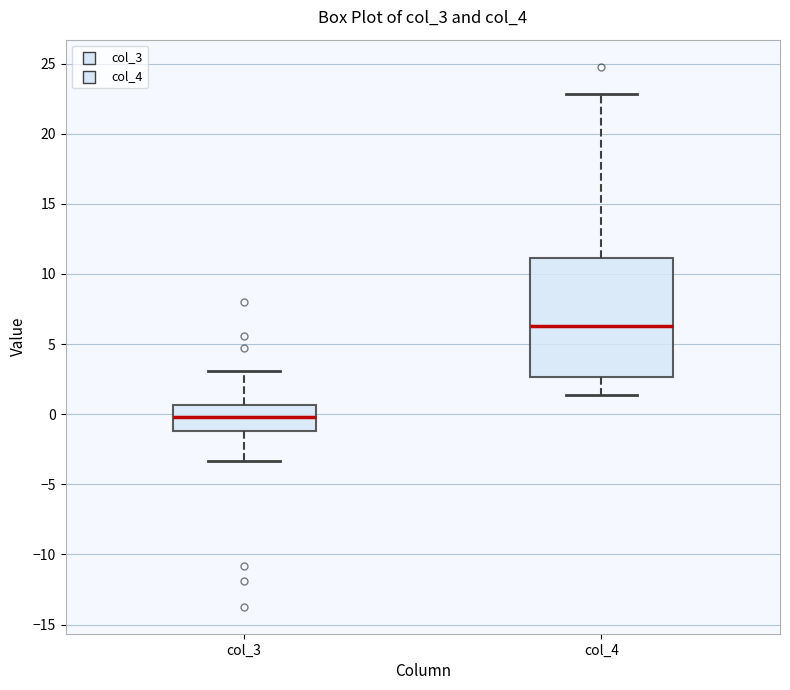

Where does the upper whisker of the box for col_4 end on the y-axis? The values are not printed on the chart, so give them approximately, as read against the axis.

23.0